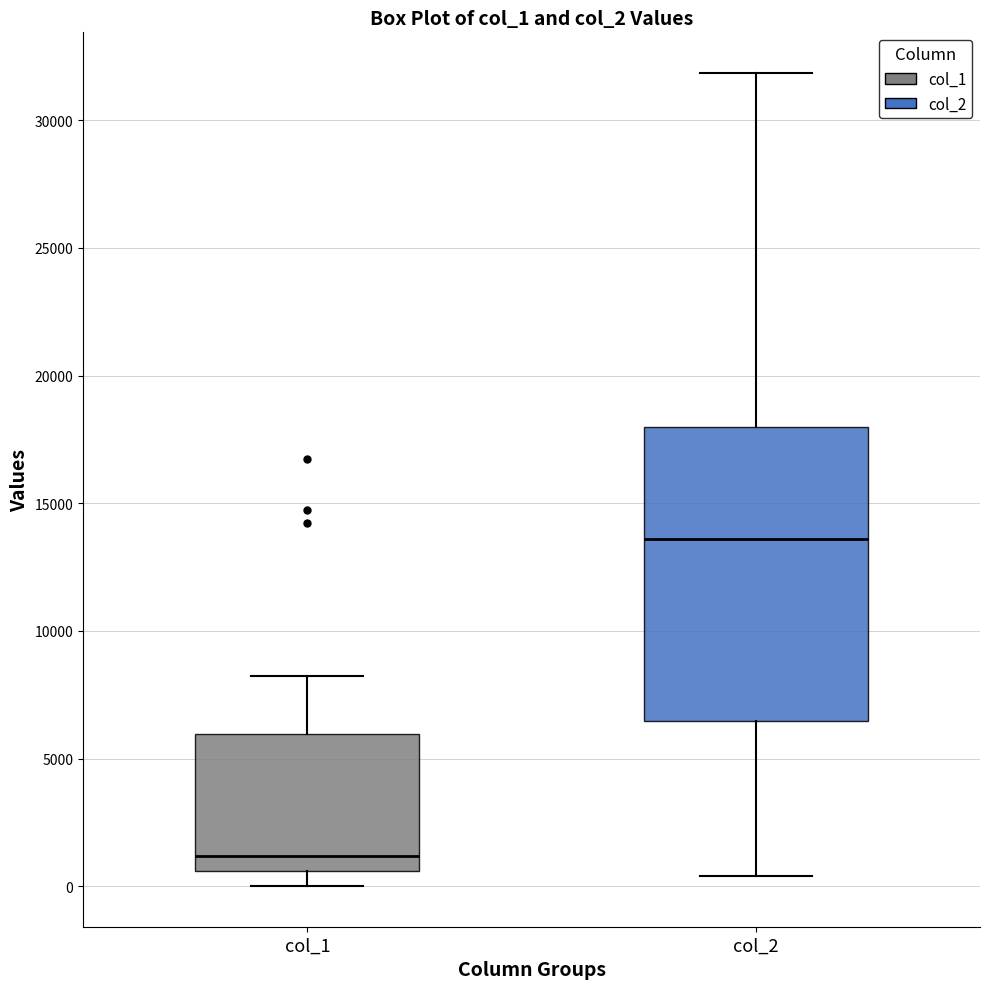

Reading left to right, transcribe this box plot: for each box, give where its median line is, the range the box spans, and where its two whiskers end, as read against the y-axis. The values are not printed on the chart, so give them approximately, as read against the axis.

col_1: median 1000, box 500 to 6000, whiskers 0 to 8000
col_2: median 13500, box 6500 to 18000, whiskers 500 to 32000